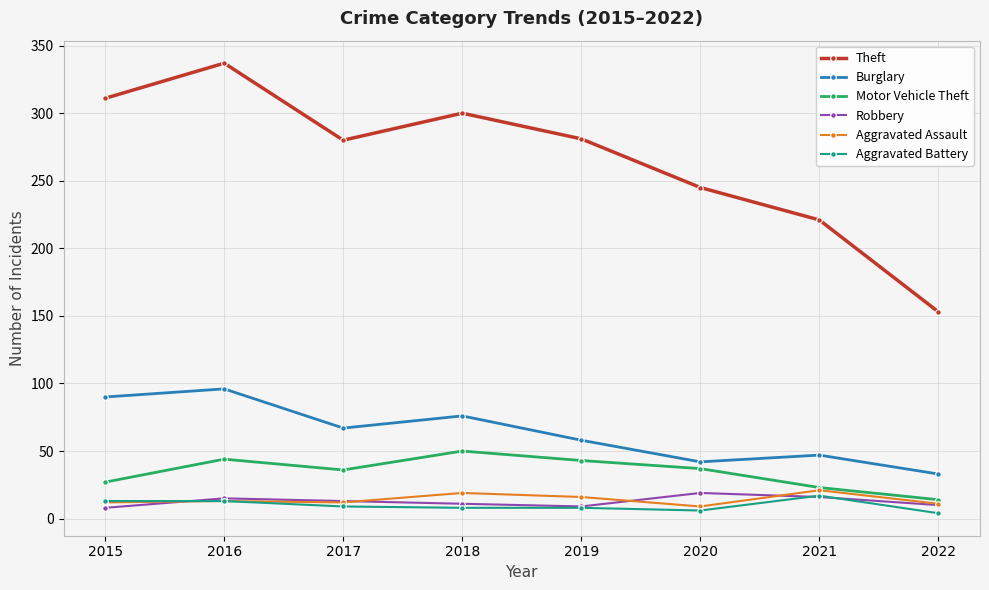

True or false: Theft has more than 2 points higher than both neighbors.

False